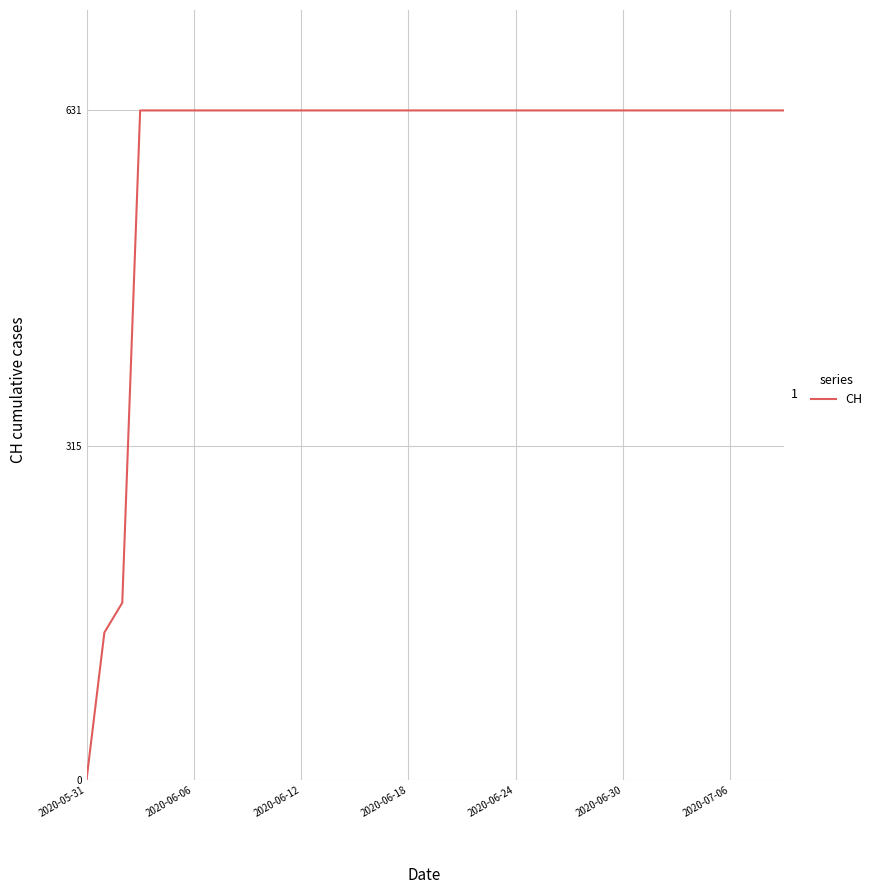

What is the difference between the maximum and minimum values?

631